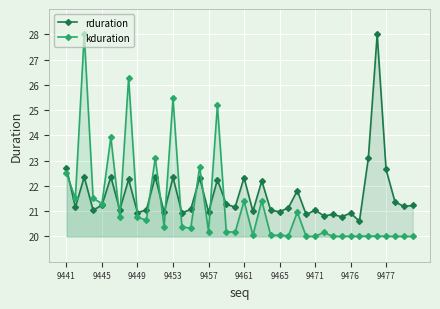

What is the maximum value shown in the chart?

28.0